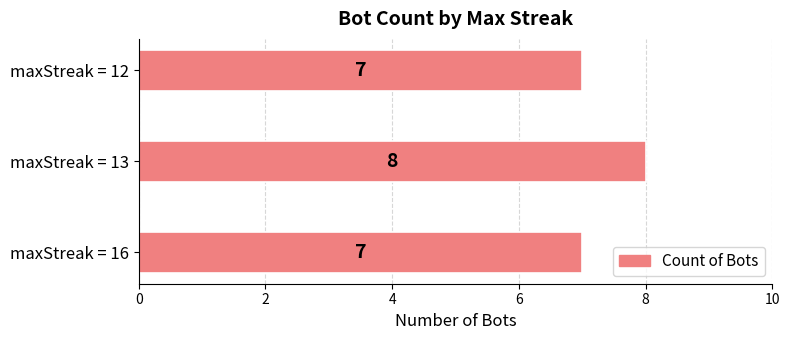

Is it true that the value at maxStreak = 13 is 8?

True